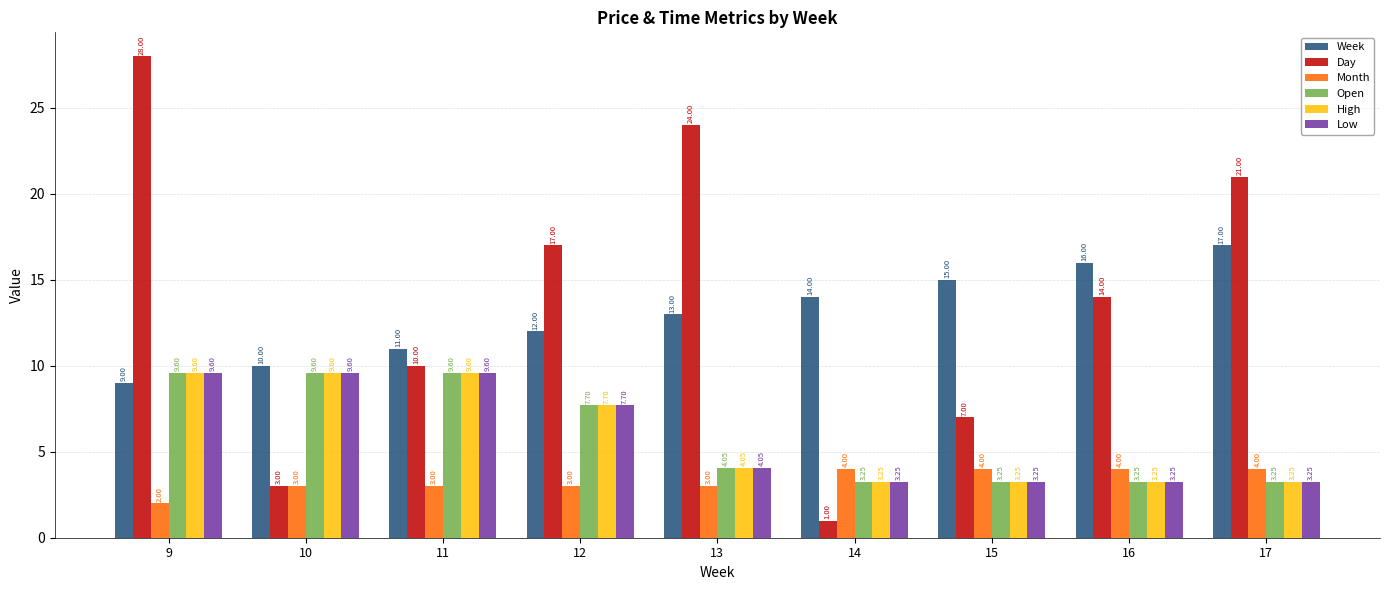

What is the smallest value displayed?

1.0